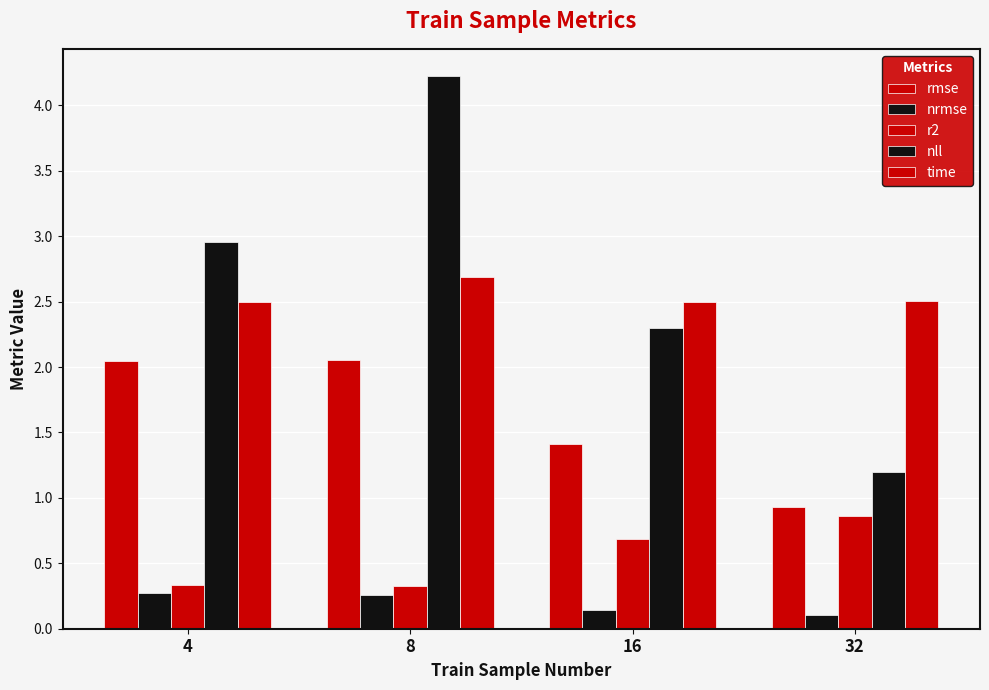

What is the difference between the nll values at 16 and 4?

0.7